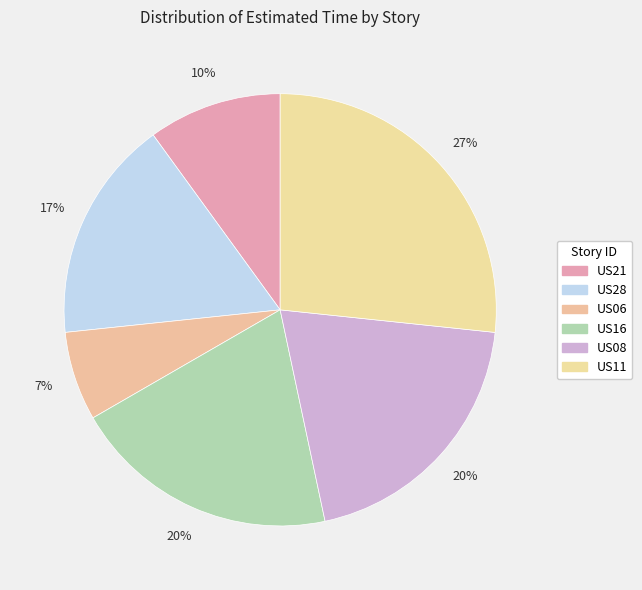

What percentage is the US16 slice, to the nearest percent?

20%